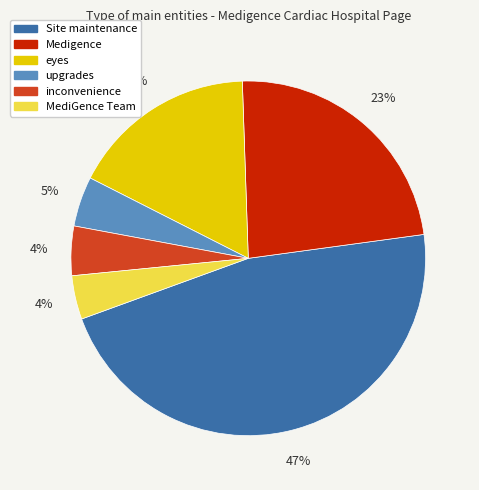

Combined, do MediGence Team and Site maintenance account for over 50%?

Yes